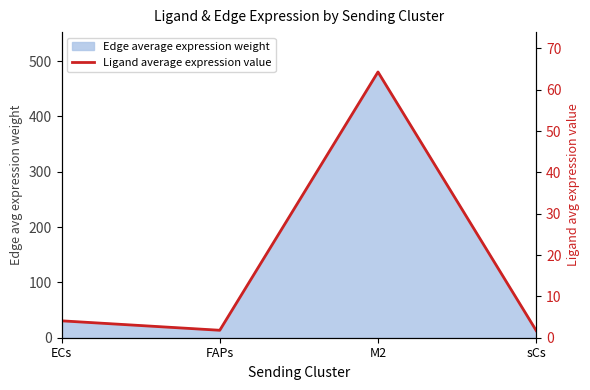

Where does the data first go above 4?

ECs